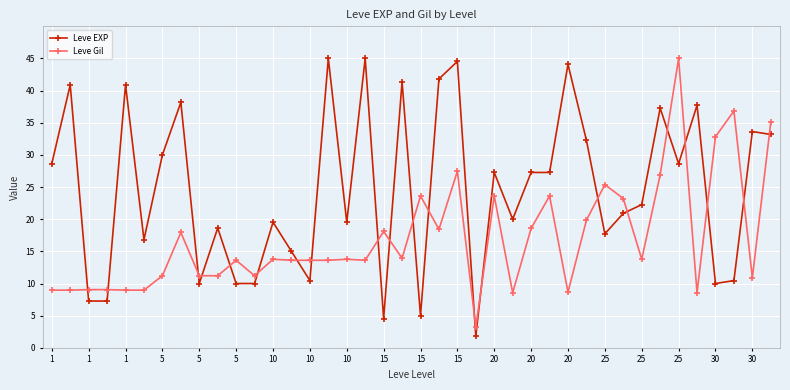

List the series in order of their overall mean, lowest first.

Leve Gil, Leve EXP